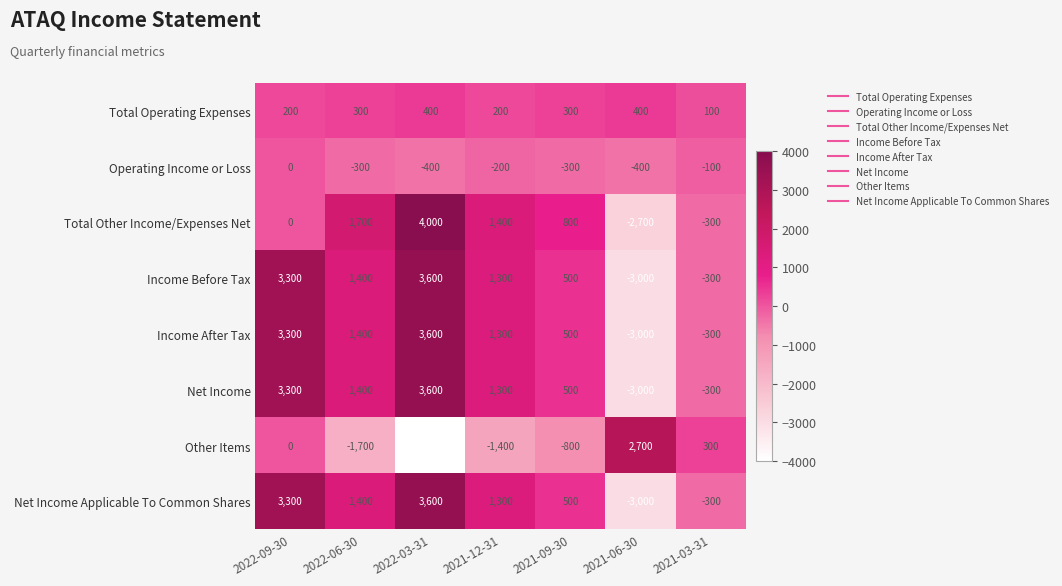

What value does the Total Other Income/Expenses Net series have at 2021-06-30?

-2700